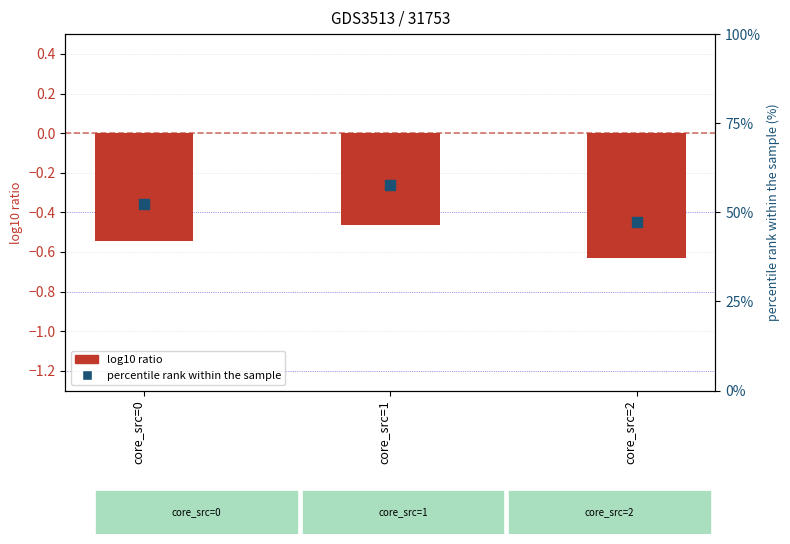

Which series has the largest total across all categories?

percentile rank within the sample